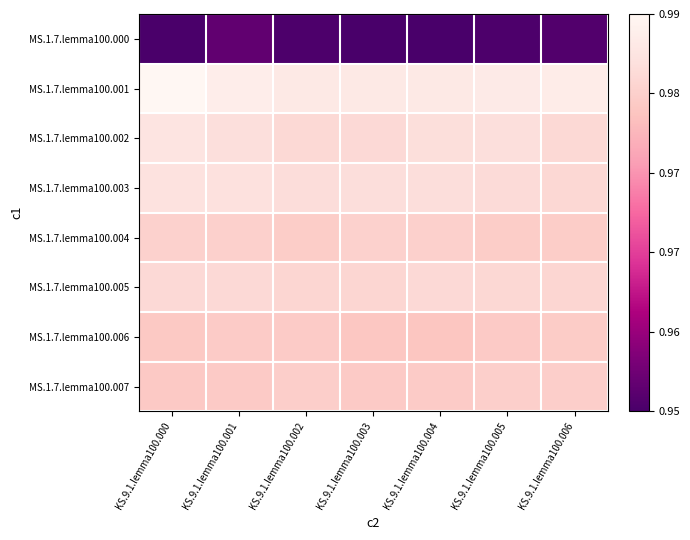

At which category does the chart reach its peak across all series?

KS.9.1.lemma100.000